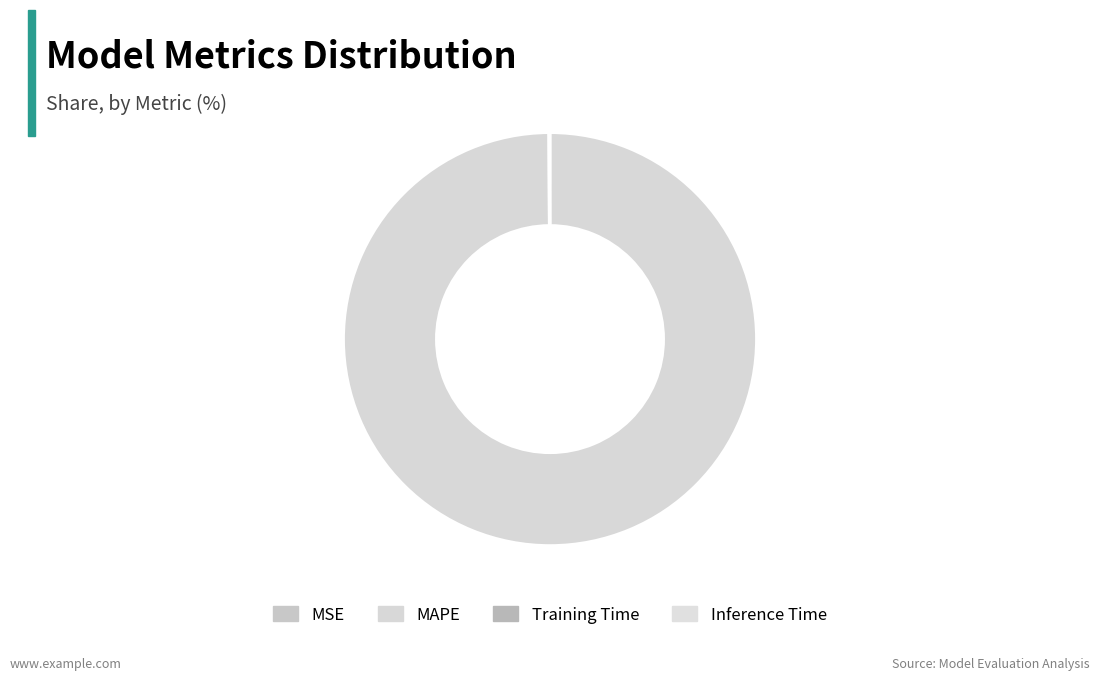

True or false: MSE accounts for 0% of the total.

True